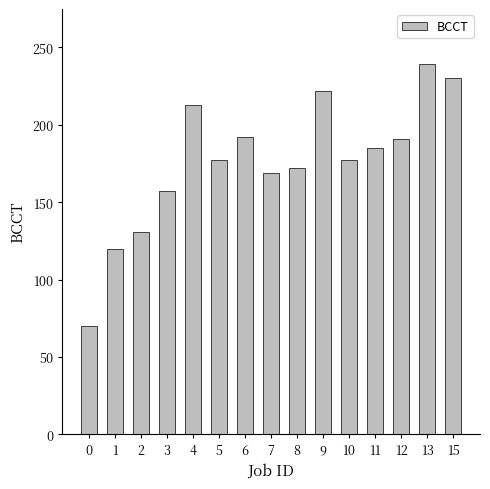

At which label is the value closest to 154?

3